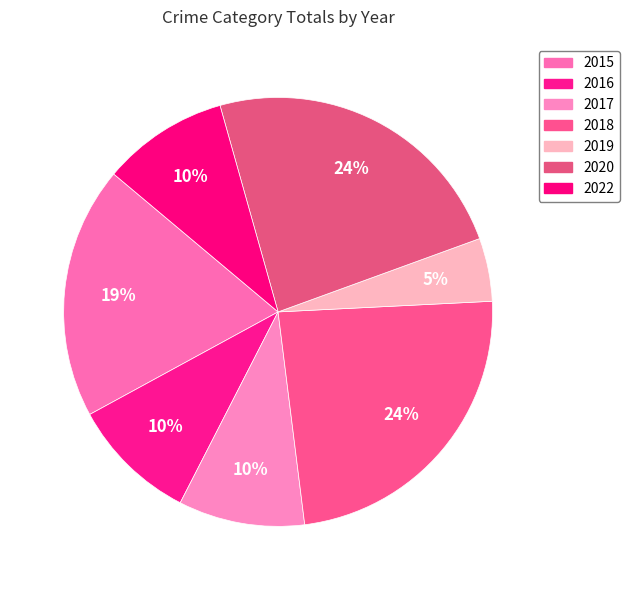

Is 2019 the majority of the pie?

No